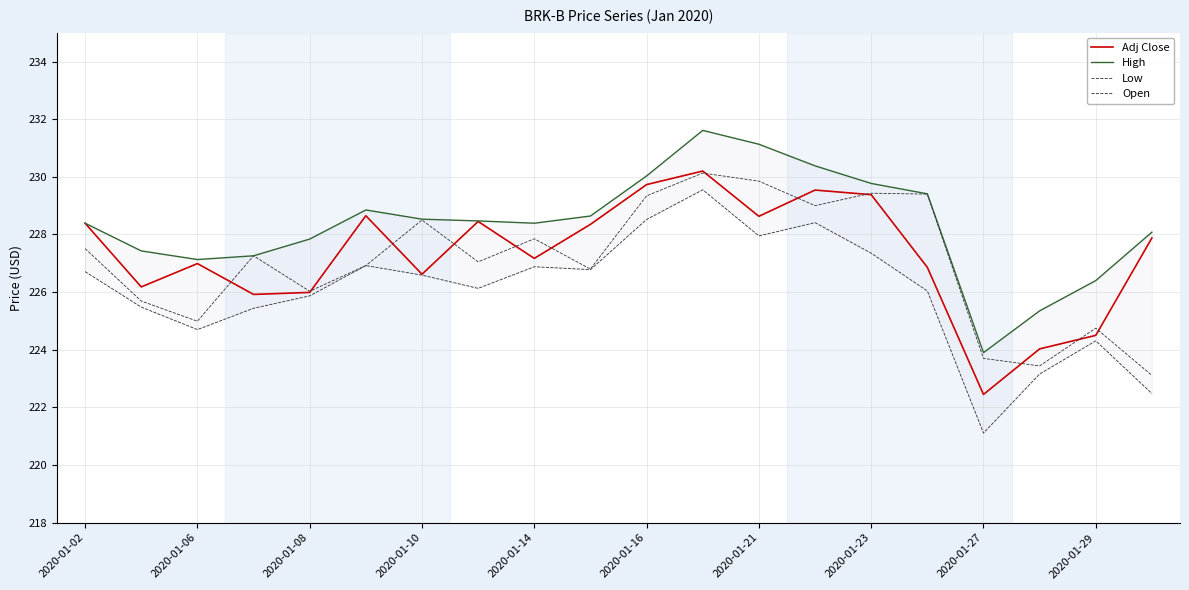

True or false: Adj Close and Low cross at least once.

False